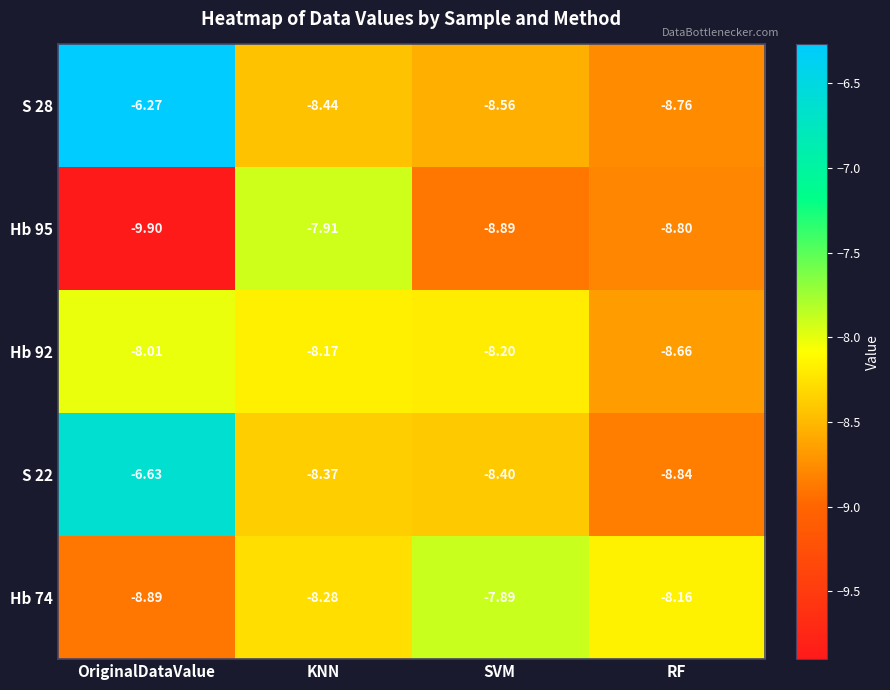

Which category has the lowest value in the Hb 74 series?

OriginalDataValue